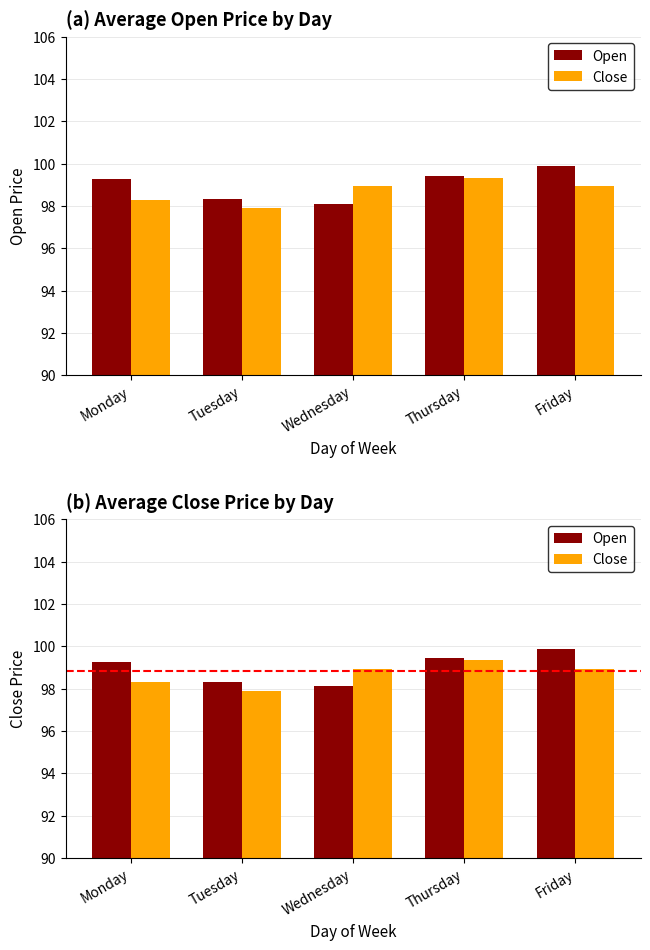

What is the value of the Open bar at the 2nd from the left?

98.3